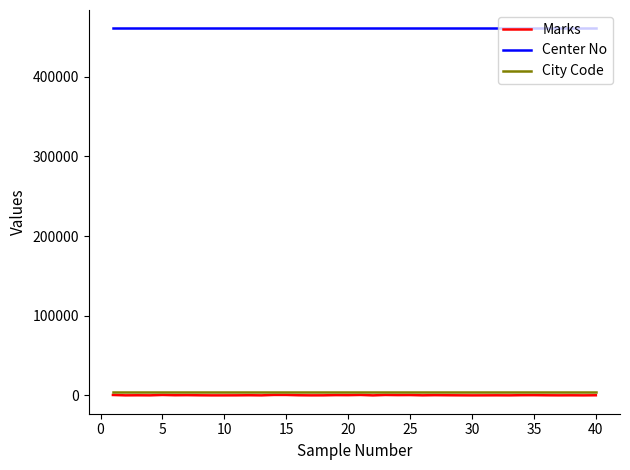

Which series has the largest total across all categories?

Center No